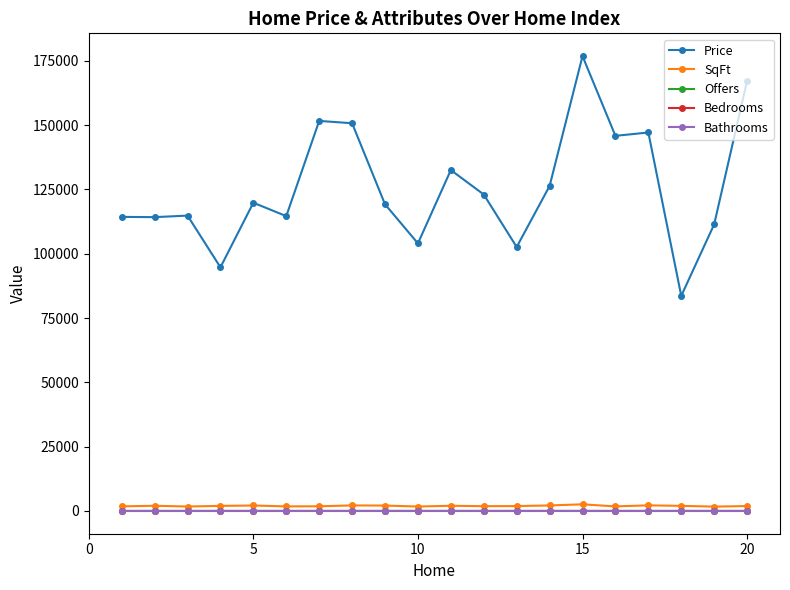

True or false: Bathrooms and Price intersect in this chart.

False